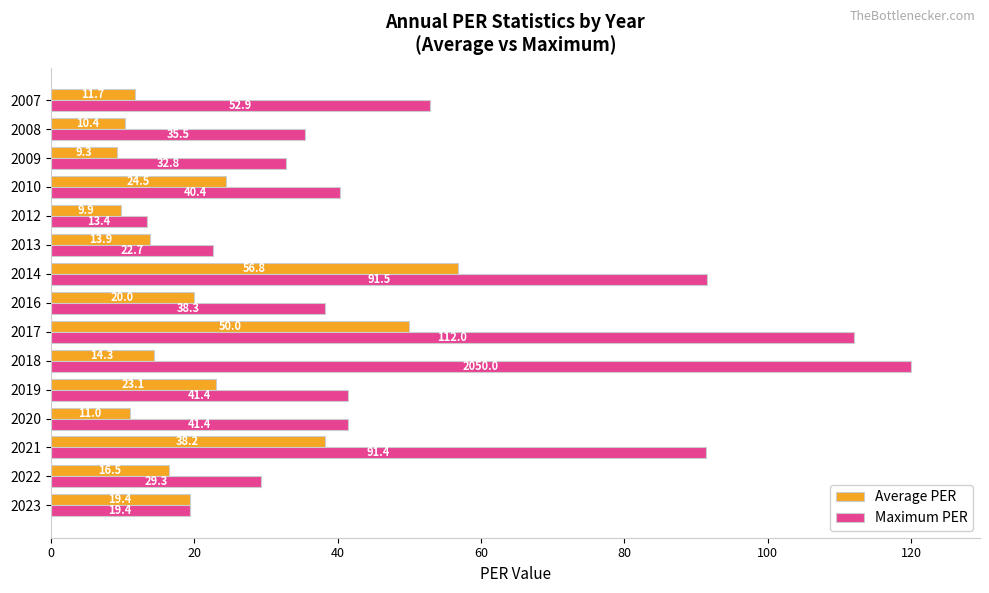

True or false: Average PER has a value of 24.5 at 2010.

True